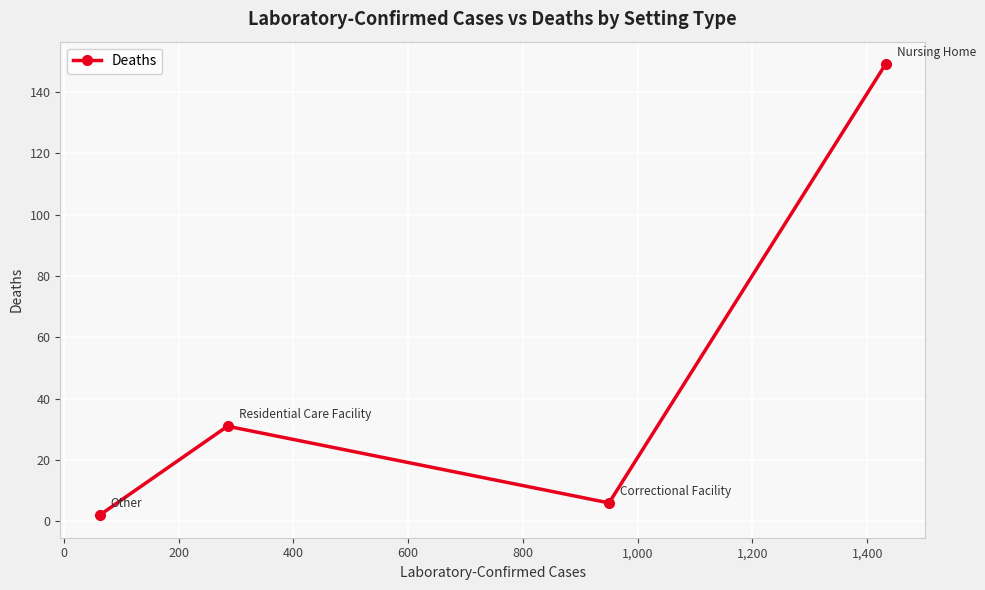

What is the maximum value shown in the chart?

149